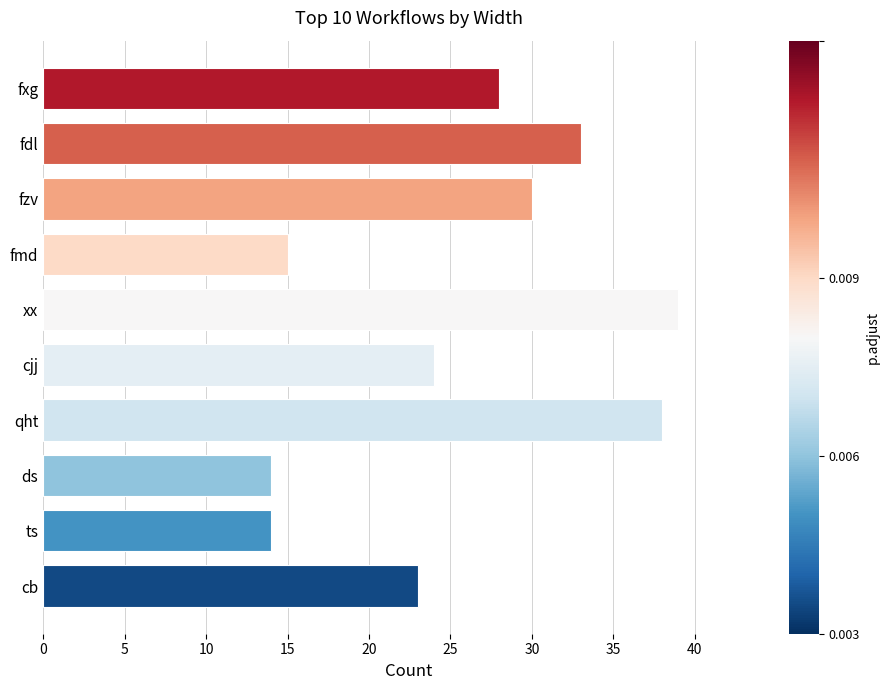

At which category does the chart reach its peak across all series?

xx